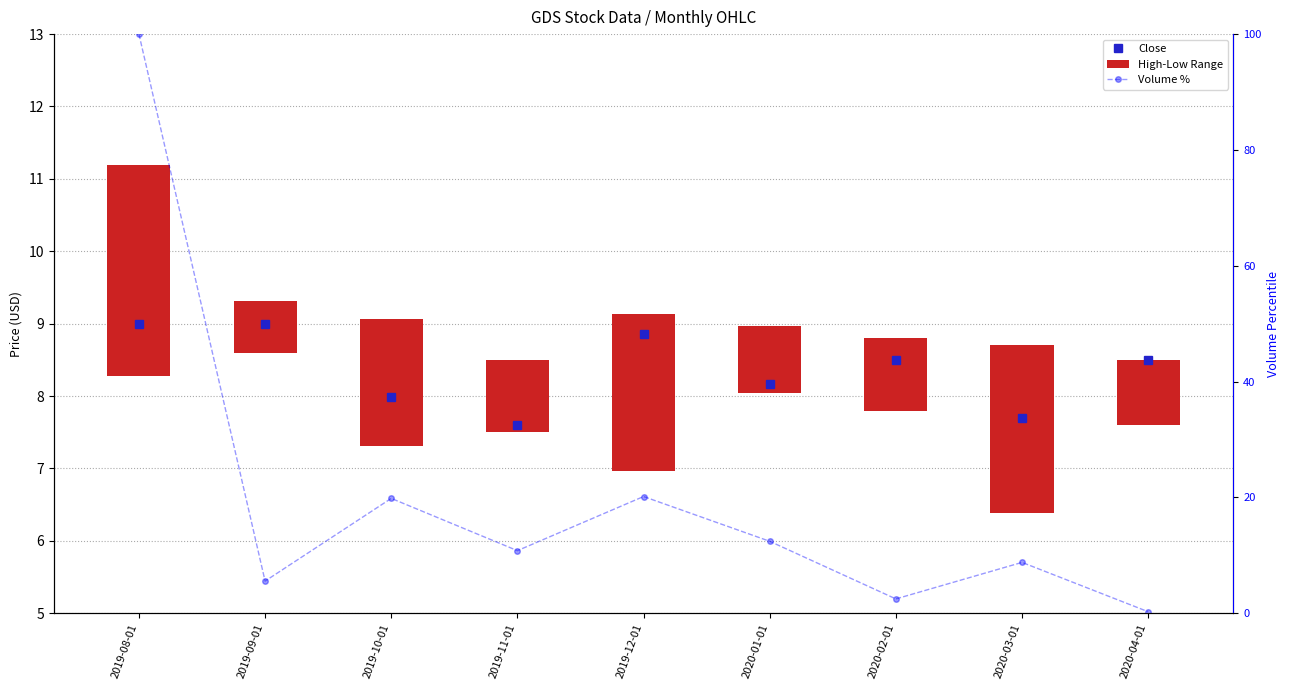

At which label does Close first exceed 8?

2019-08-01